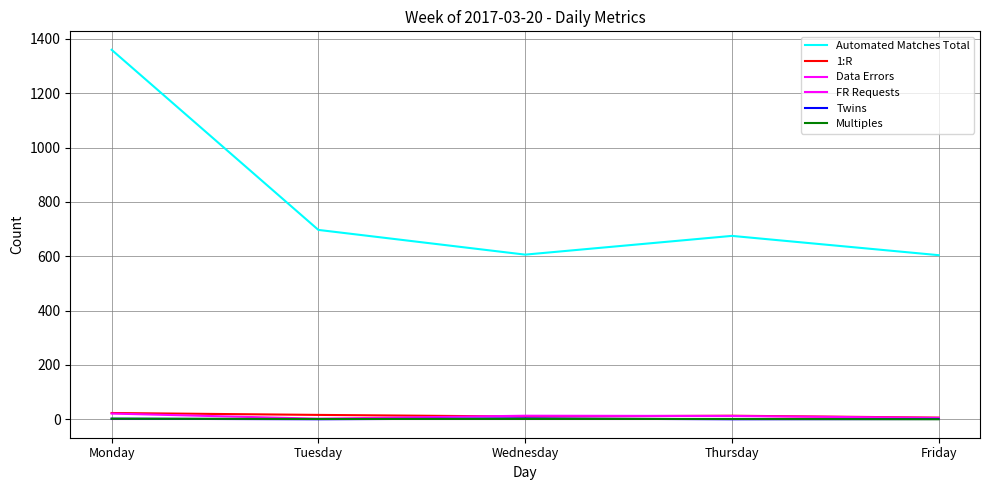

Is it true that Automated Matches Total equals 1360 at Monday?

True